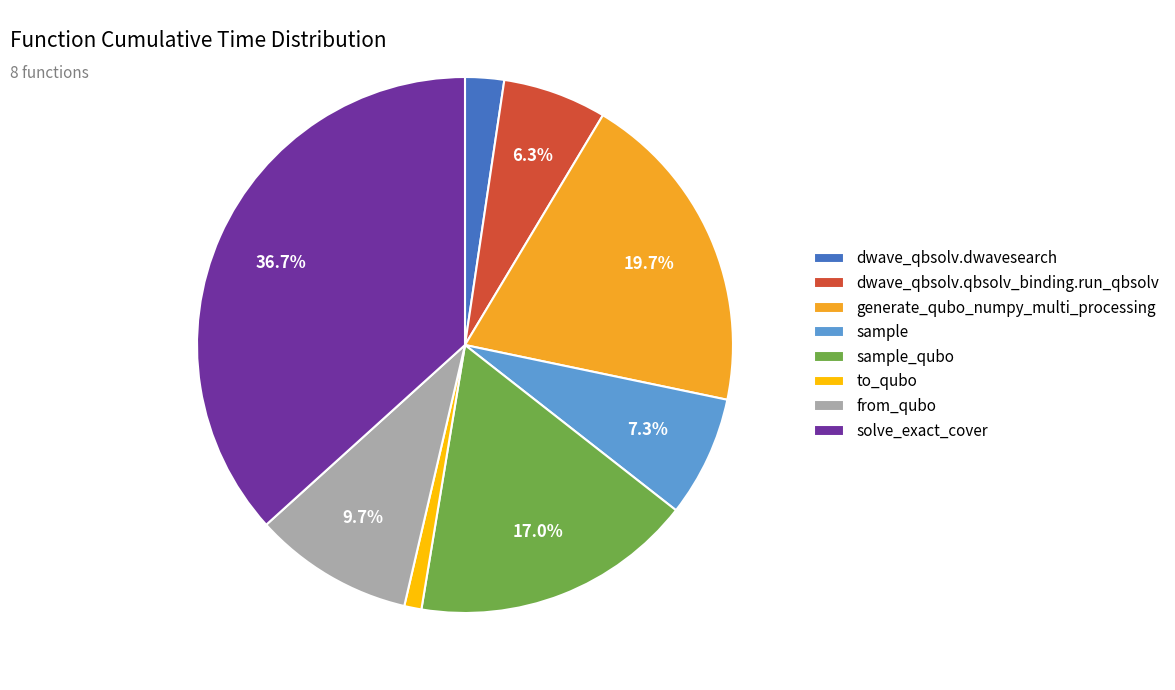

Rank the categories by value from lowest to highest.

to_qubo, dwave_qbsolv.dwavesearch, dwave_qbsolv.qbsolv_binding.run_qbsolv, sample, from_qubo, sample_qubo, generate_qubo_numpy_multi_processing, solve_exact_cover